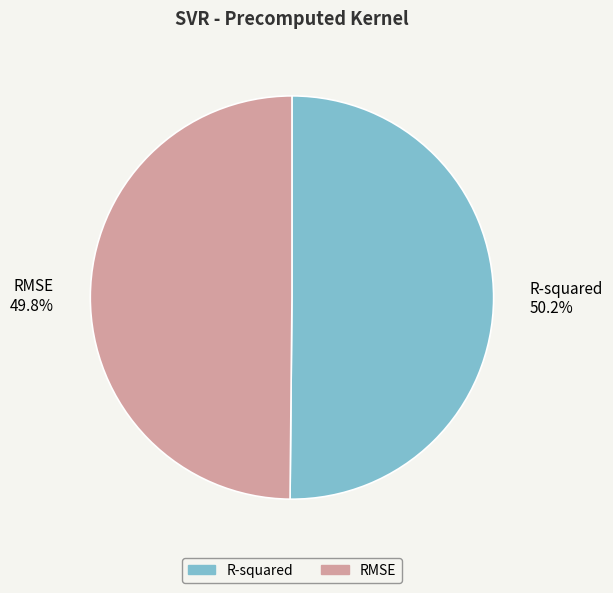

Do RMSE and R-squared together represent more than half of the pie?

Yes